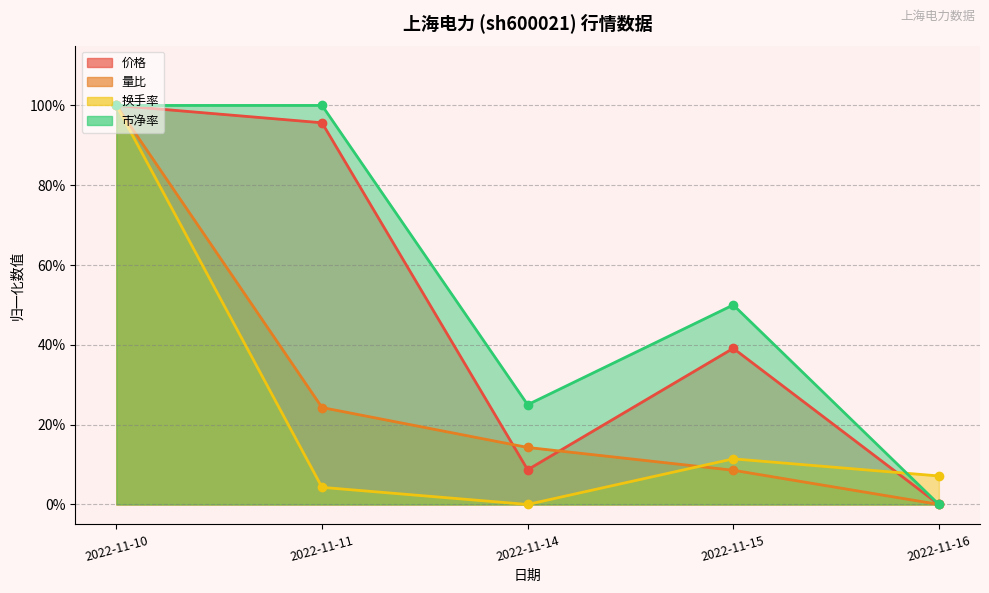

Which series ends up on top after the final intersection of 量比 (线) and 市净率 (线)?

市净率 (线)